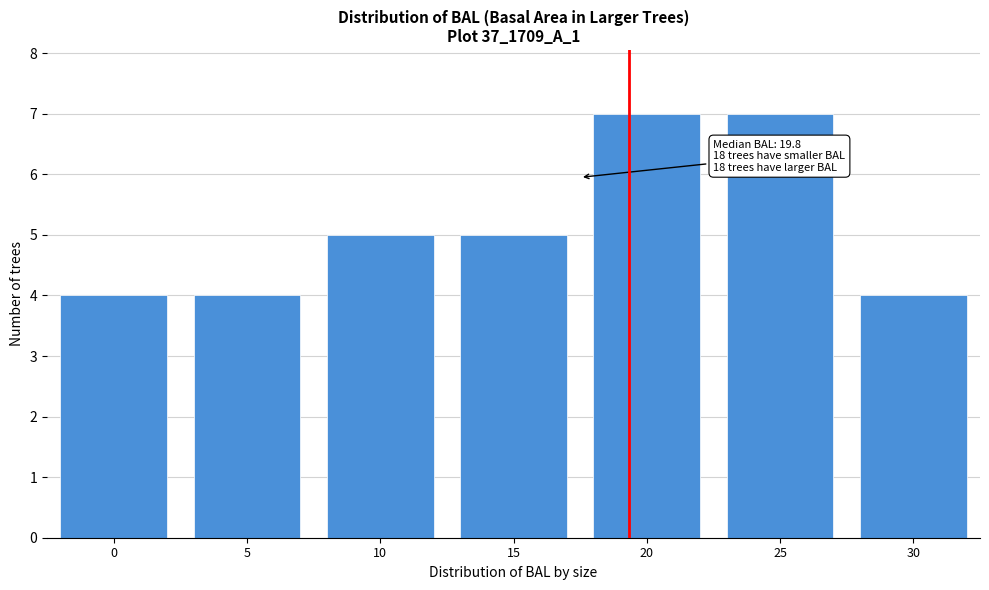

Reading left to right, what are all the values shown in this chart?

4	4	5	5	7	7	4